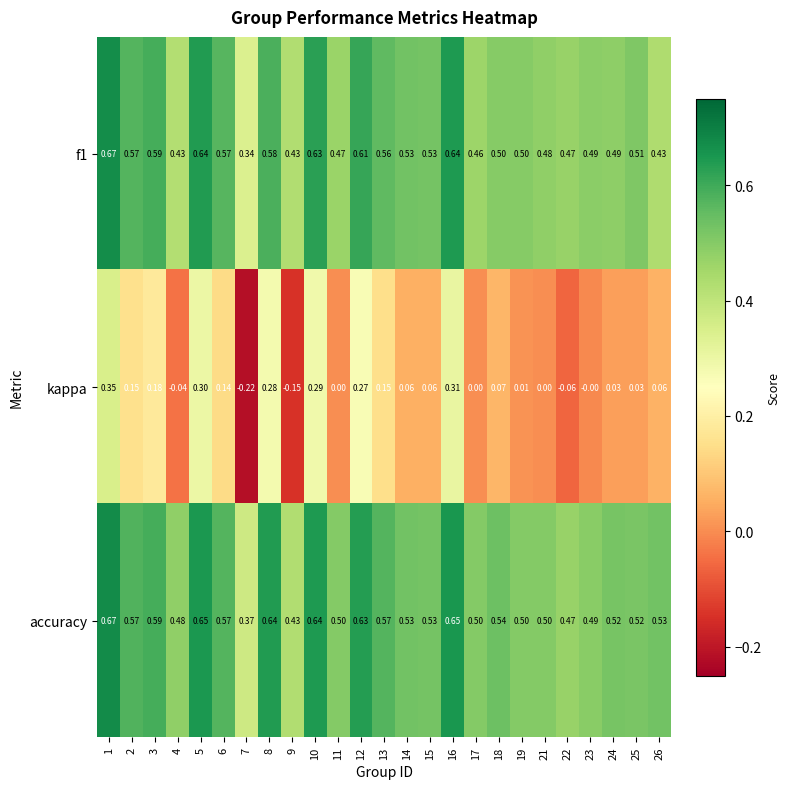

Which series has the largest total across all categories?

accuracy